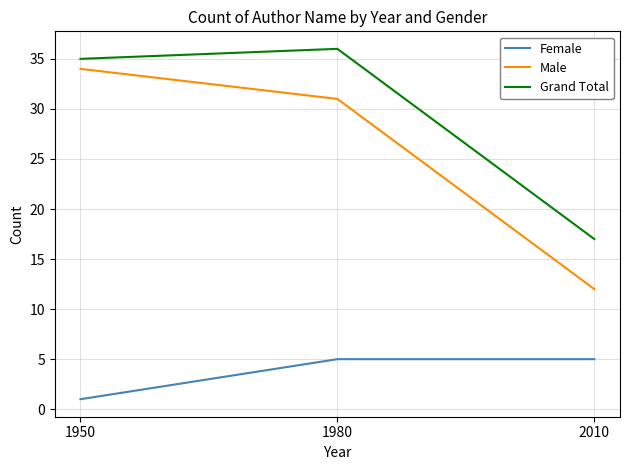

At which category is the sum across all series the highest?

1980